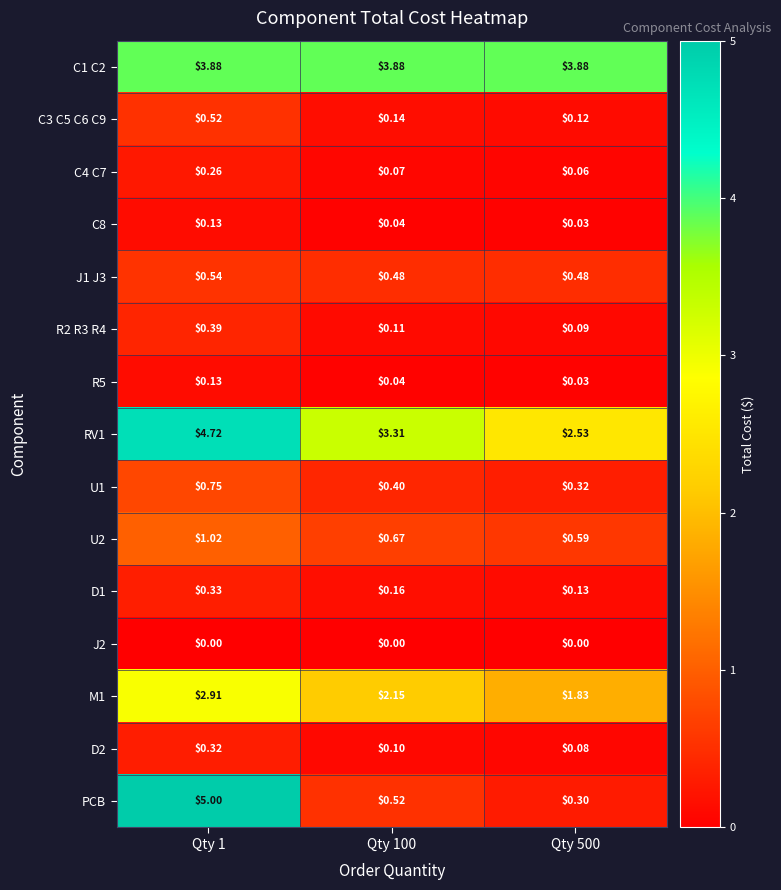

Is the value of C3 C5 C6 C9 at Qty 100 greater than the value of M1 at Qty 1?

No